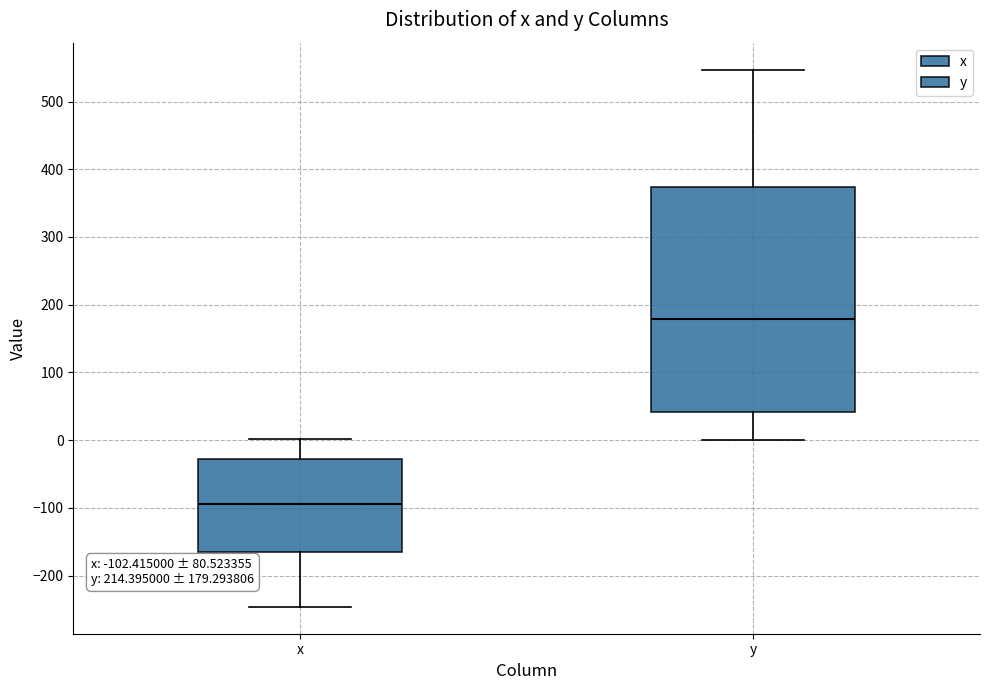

Comparing the boxes themselves (not the whiskers), which one is the tallest?

y